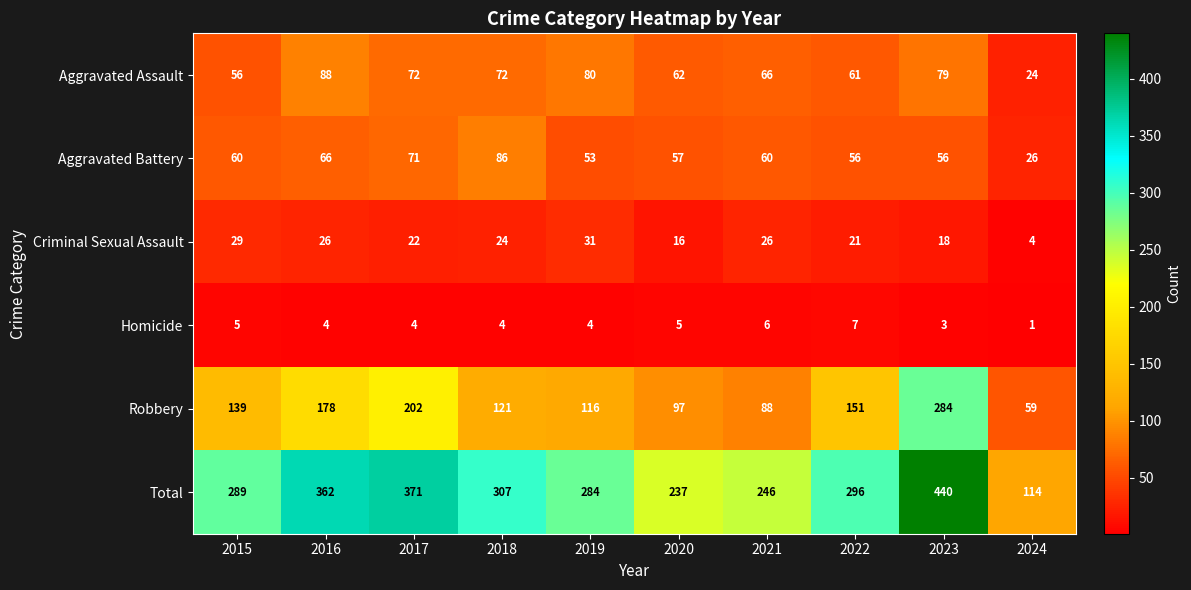

Rank the series at 2017 from lowest to highest value.

Homicide, Criminal Sexual Assault, Aggravated Battery, Aggravated Assault, Robbery, Total